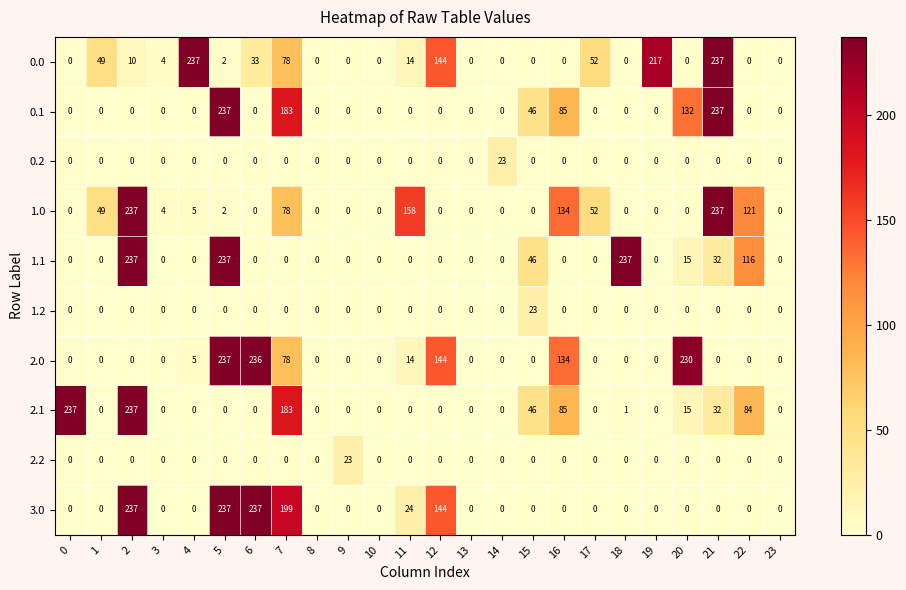

At how many categories does at least one series exceed 35?

17